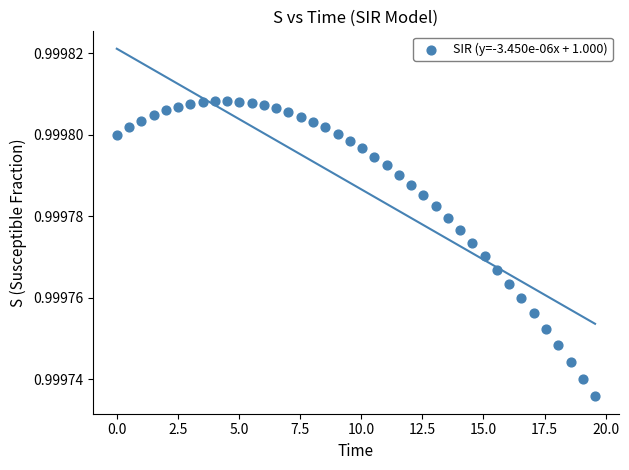

What is the range of X values (max minus min)?

19.6